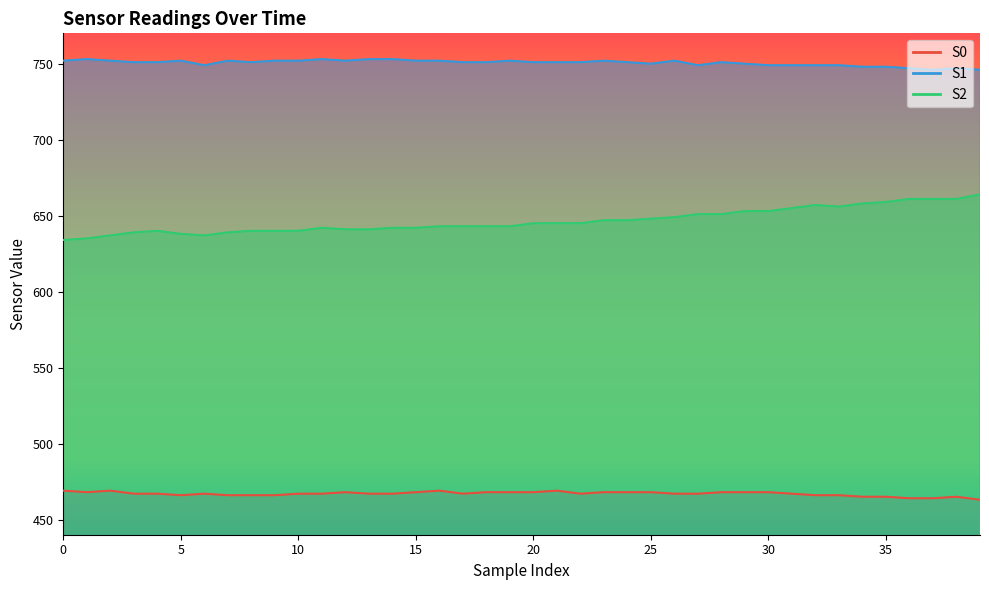

At which category does the chart reach its minimum across all series?

39